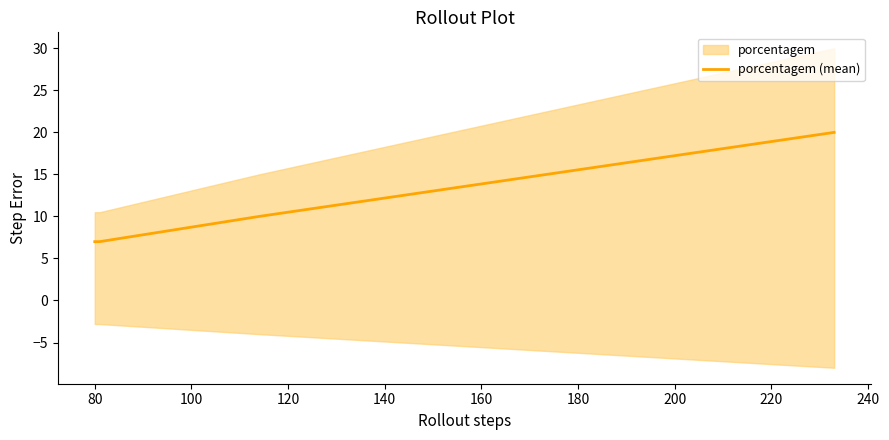

How many values are between 7 and 20?

4